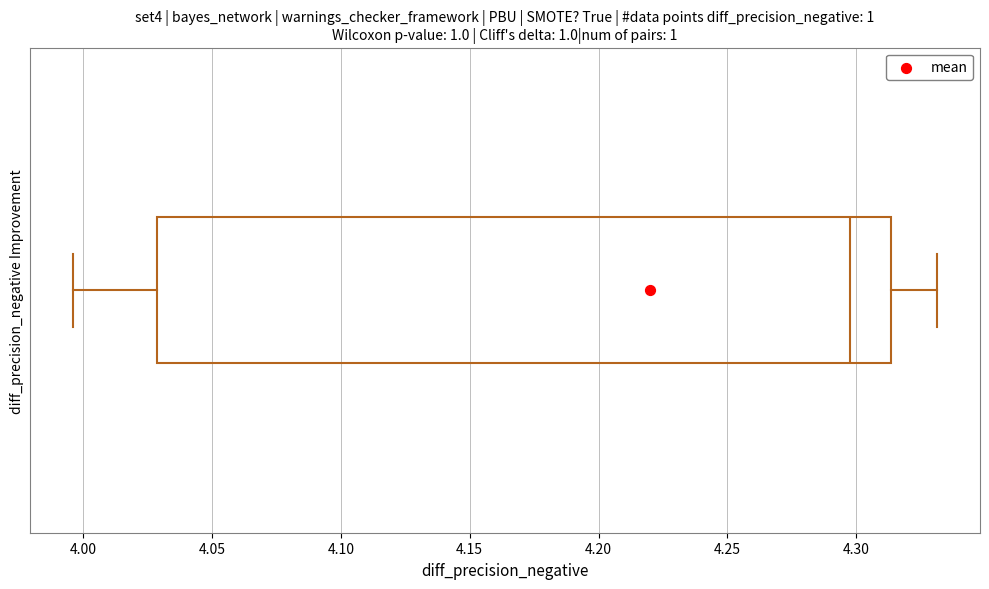

Read this box plot against the x-axis: the position of the median line, the range covered by the box, and the ends of both whiskers. The values are not printed on the chart, so give them approximately, as read against the axis.

median 4.300, box 4.030 to 4.315, whiskers 3.995 to 4.330